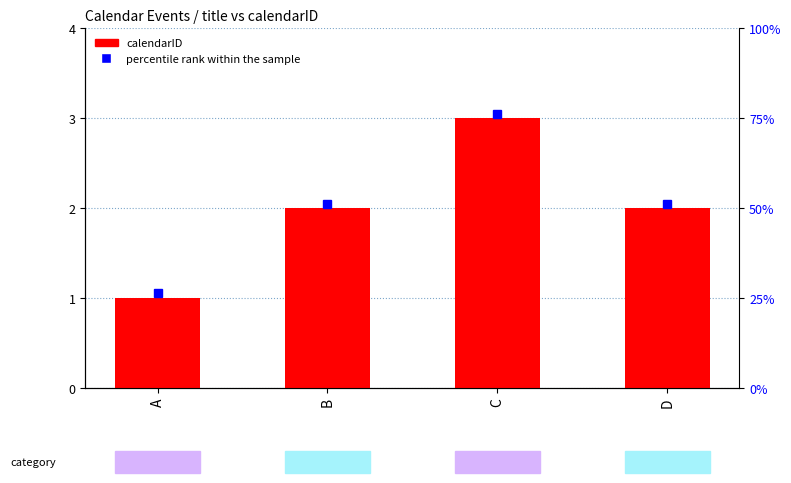

What is the difference between the second highest and minimum values?

1